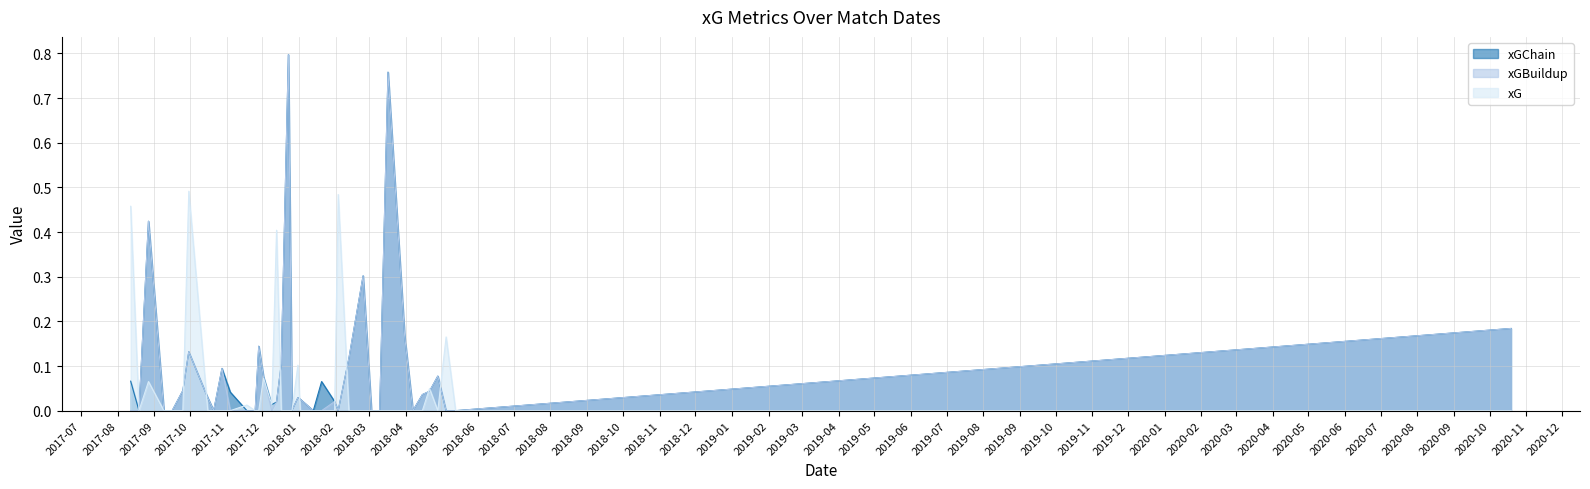

Does the chart display data point markers on the line(s)?

No